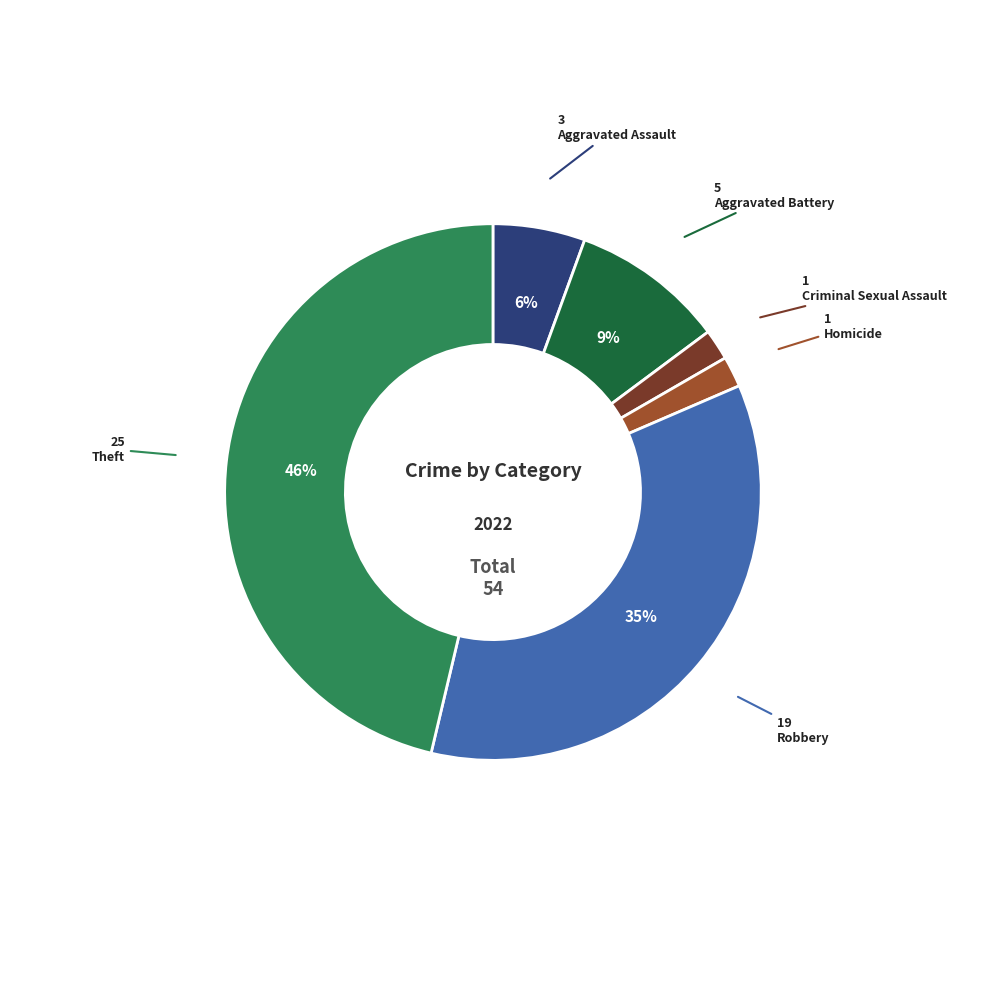

Is there a majority slice in this chart?

No